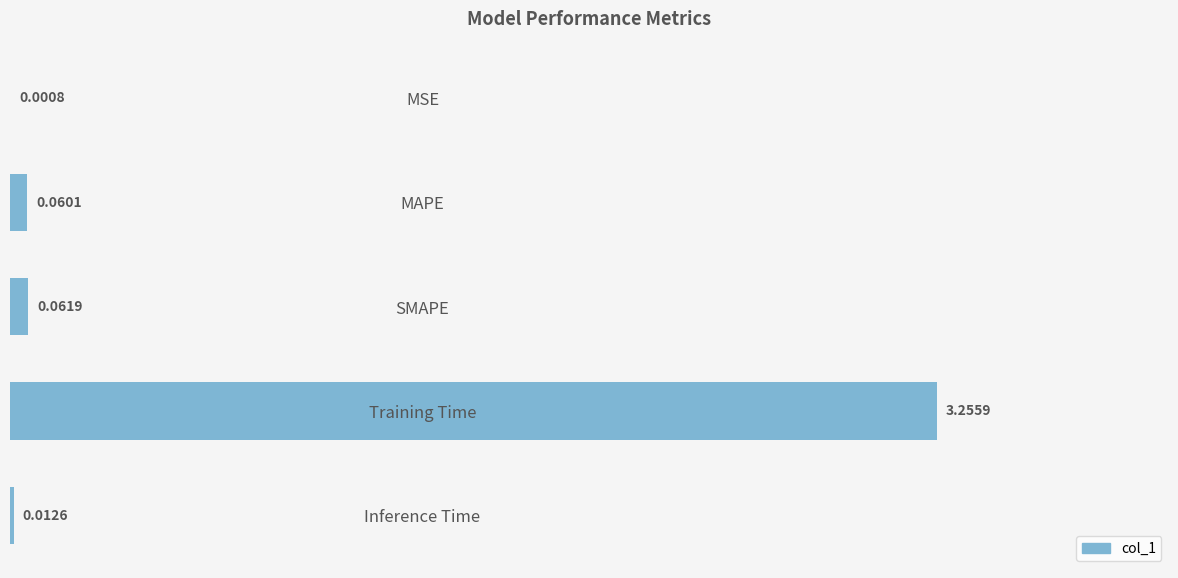

Are the bars grouped side by side (vs. stacked)?

No